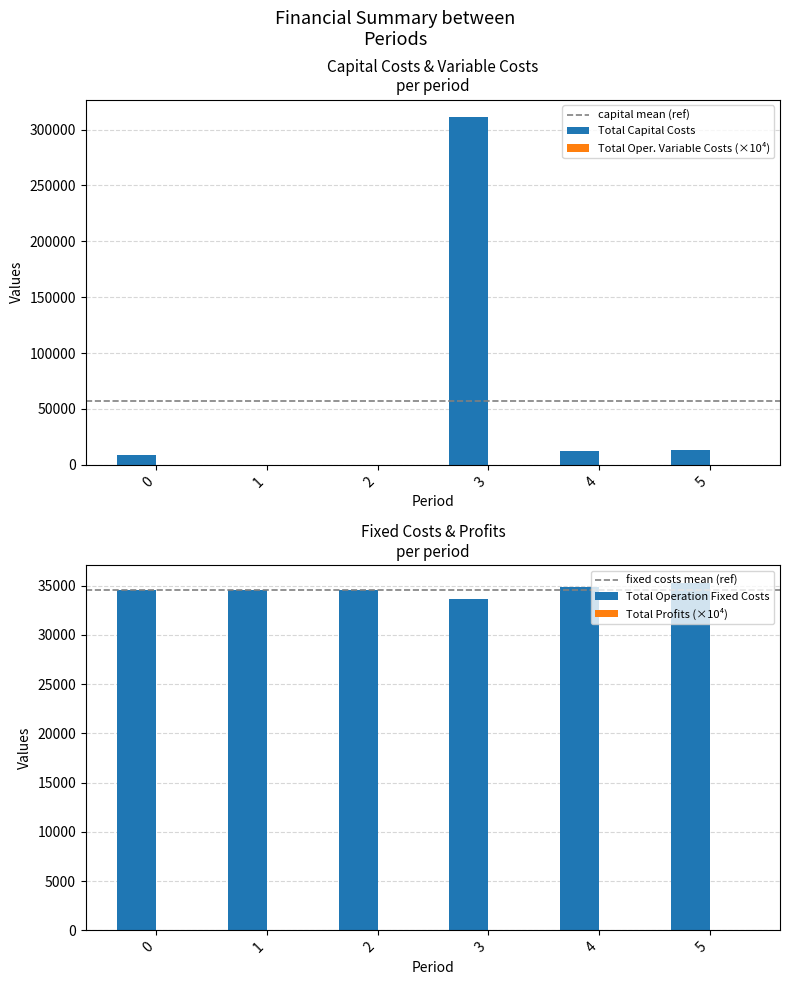

Reading left to right, what are all the values shown in this chart?

Total Capital Costs: 8800.0	0.0	0.0	311200.0	12000.0	12800.0
Total Operation Variable Costs: 61.8	61.6	61.4	60.7	61.2	61.2
Total Operation Fixed Costs: 34552.4	34552.4	34552.4	33627.6	34888.6	35309.0
Total Profits: 40.1	41.2	41.4	10.2	40.7	40.9